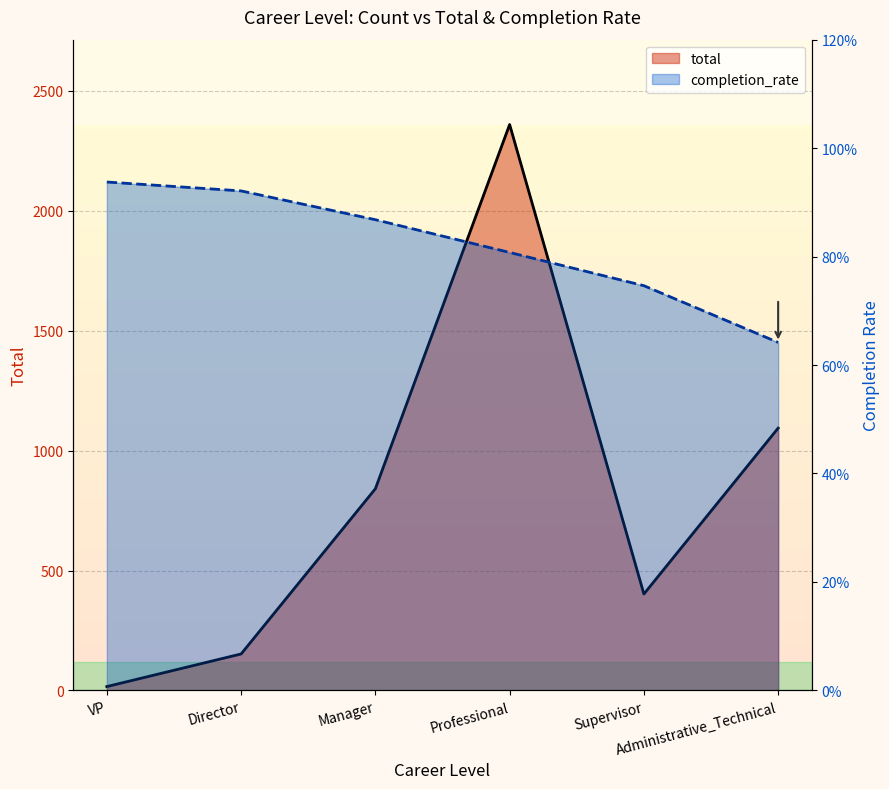

At which category is the sum across all series the highest?

Professional